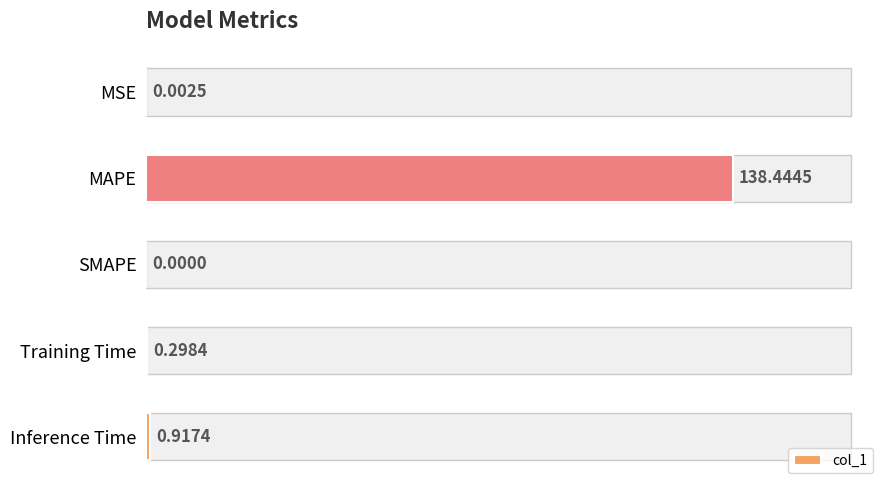

The value at SMAPE is 57.7. True or false?

False